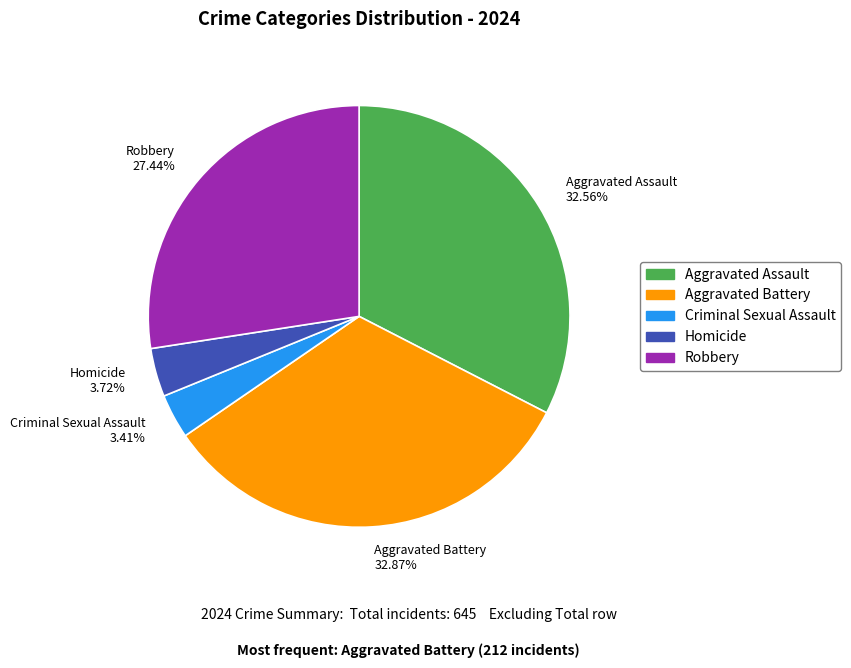

Is the sum of Aggravated Assault and Homicide greater than half?

No